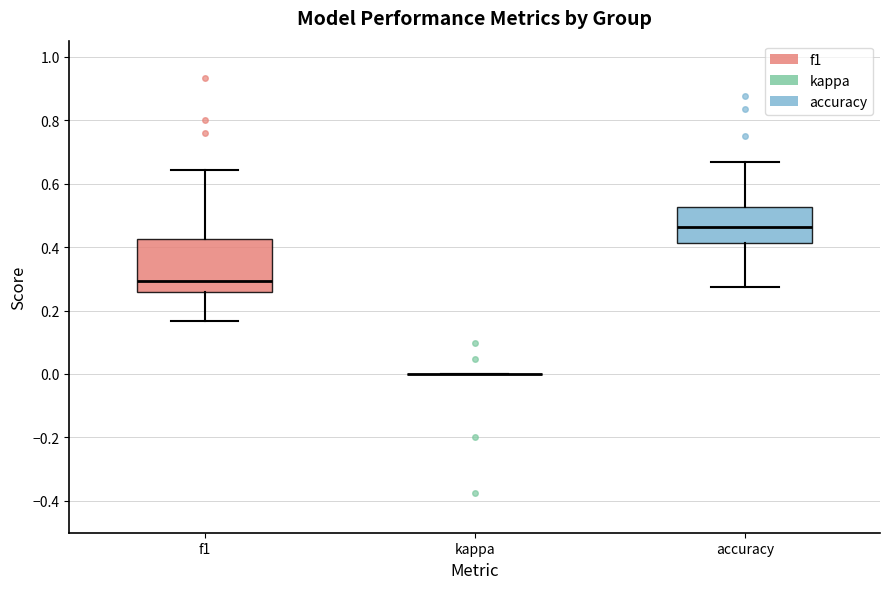

Comparing the boxes themselves (not the whiskers), which one is the tallest?

f1